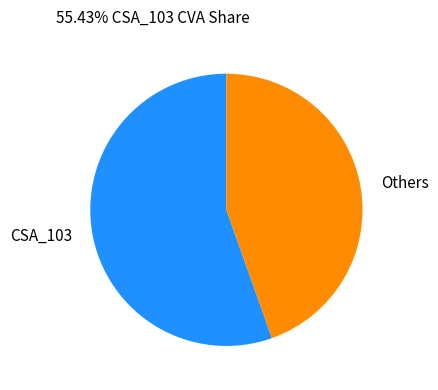

Count the number of slices in the pie.

2